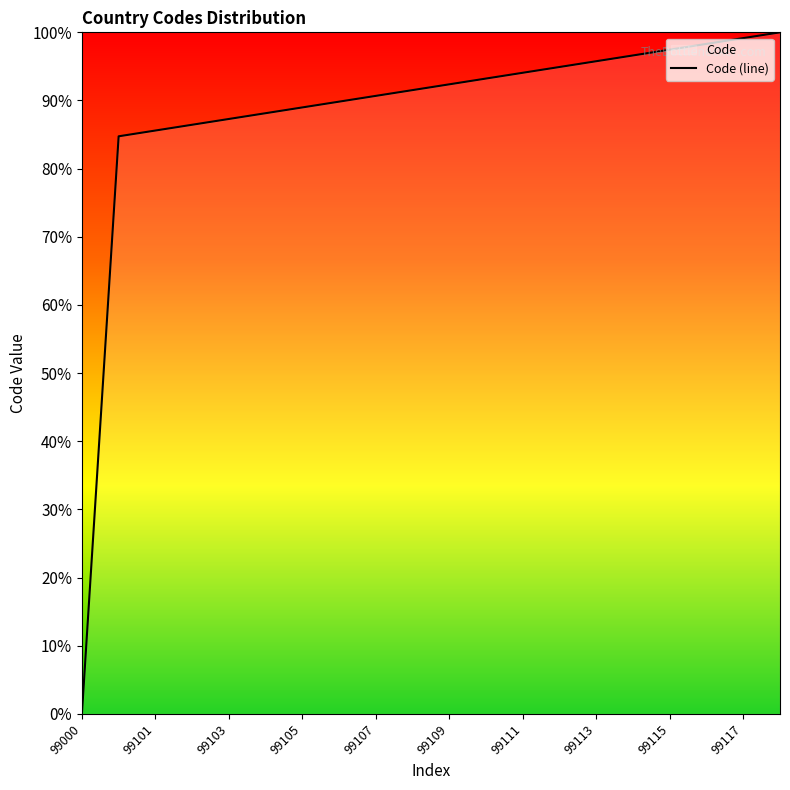

What is the change in value from 99108 to 99111?

+2.5